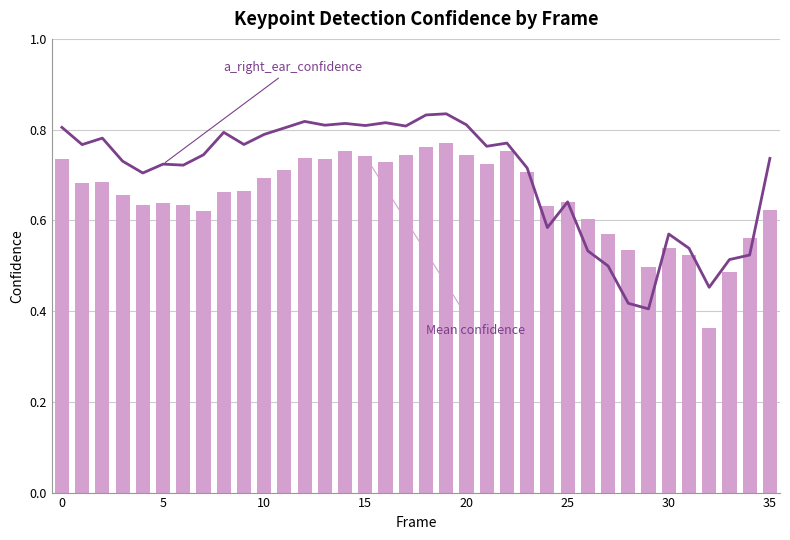

Rank the series by their maximum value, from highest to lowest.

a_right_ear_confidence, Mean confidence (all keypoints)